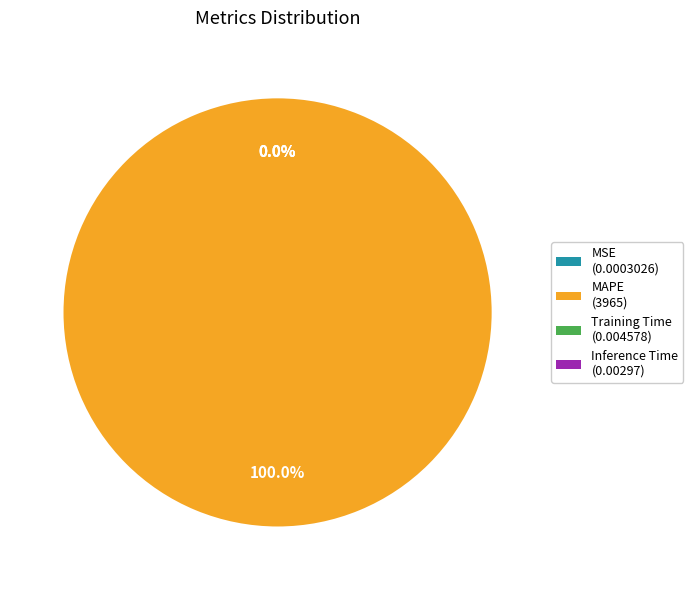

Count the number of slices in the pie.

4